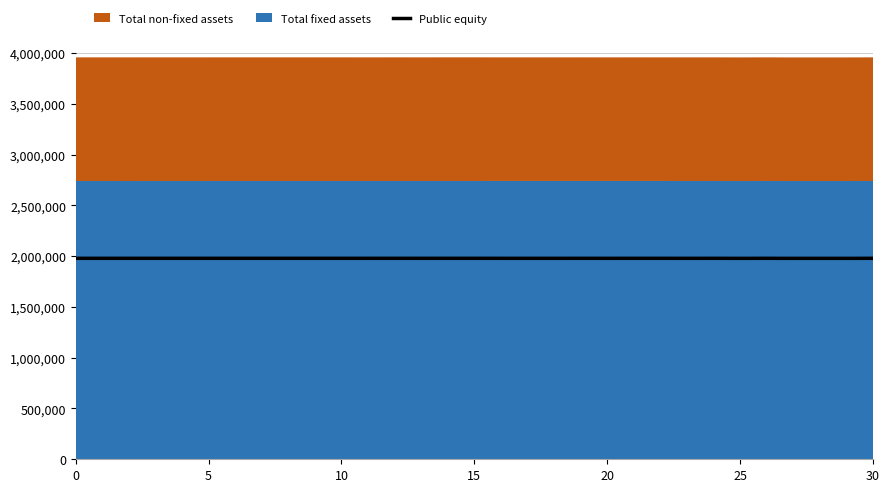

True or false: the data shows 3367249.5 at 30.

False